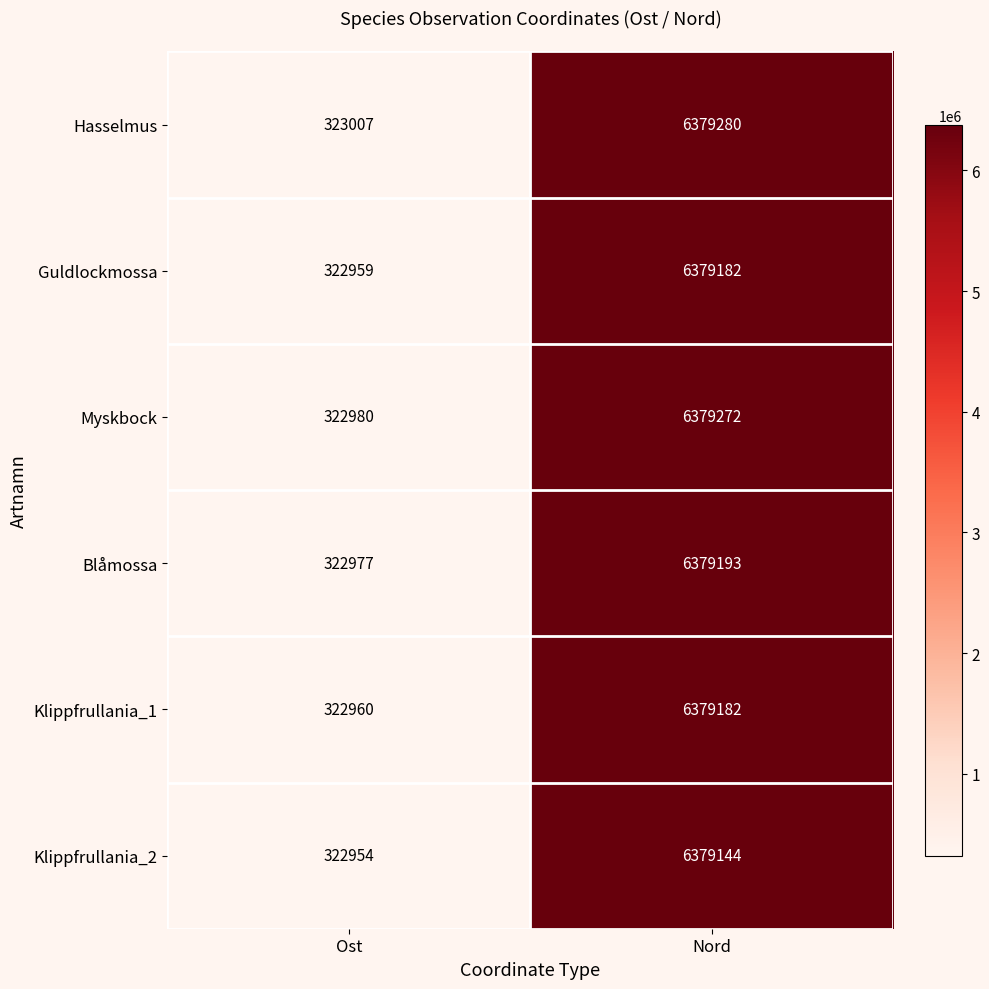

Is it true that Myskbock equals 6379272 at Nord?

True